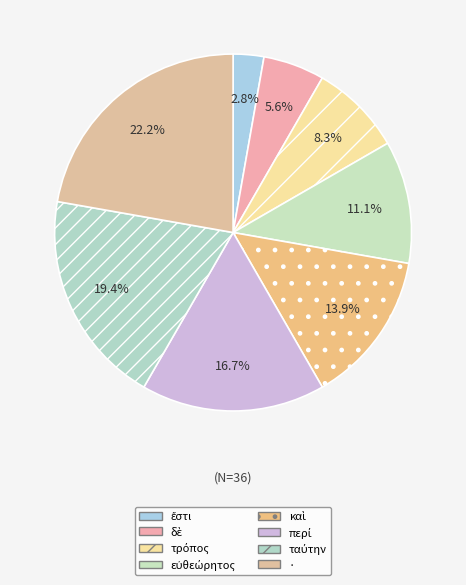

Count the number of slices in the pie.

8